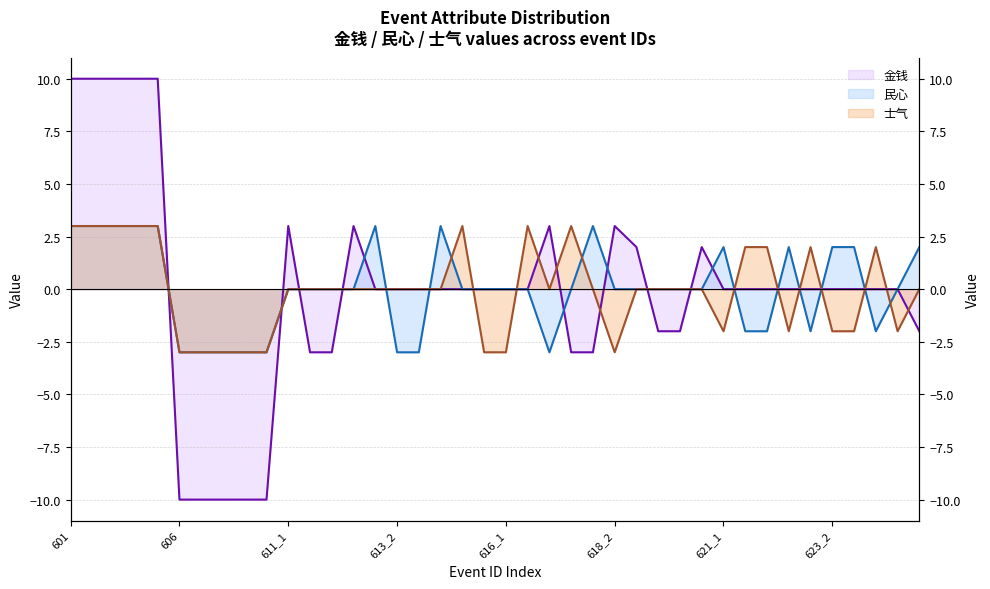

The value of 民心 at 611_2 is 3. True or false?

False